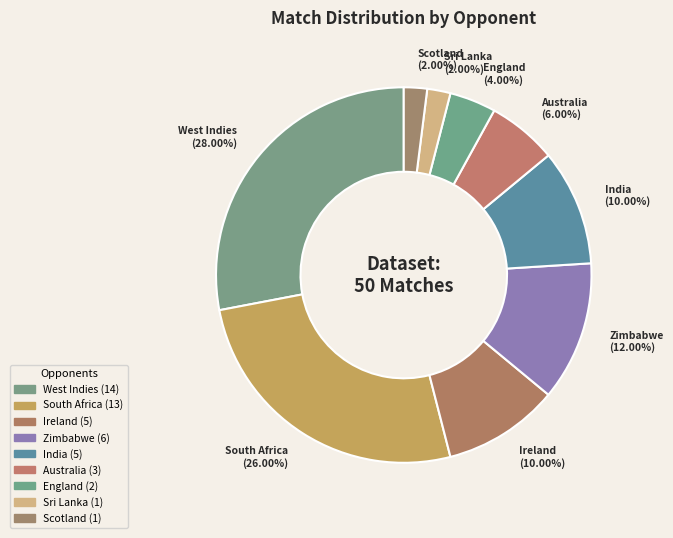

What is the largest slice in the pie chart?

West Indies